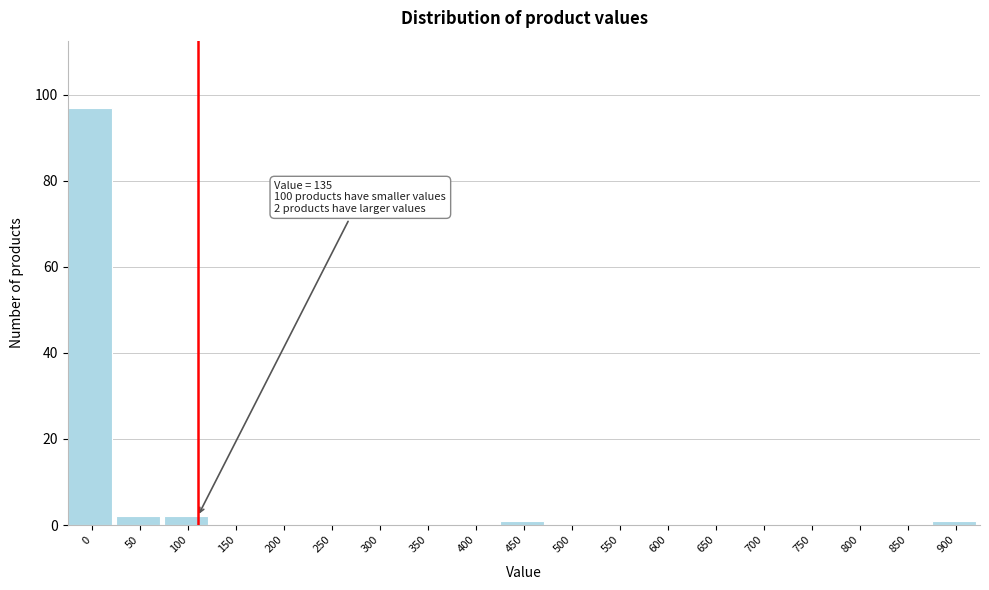

Reading right to left, transcribe all the data shown in this chart.

900=1	850=0	800=0	750=0	700=0	650=0	600=0	550=0	500=0	450=1	400=0	350=0	300=0	250=0	200=0	150=0	100=2	50=2	0=97